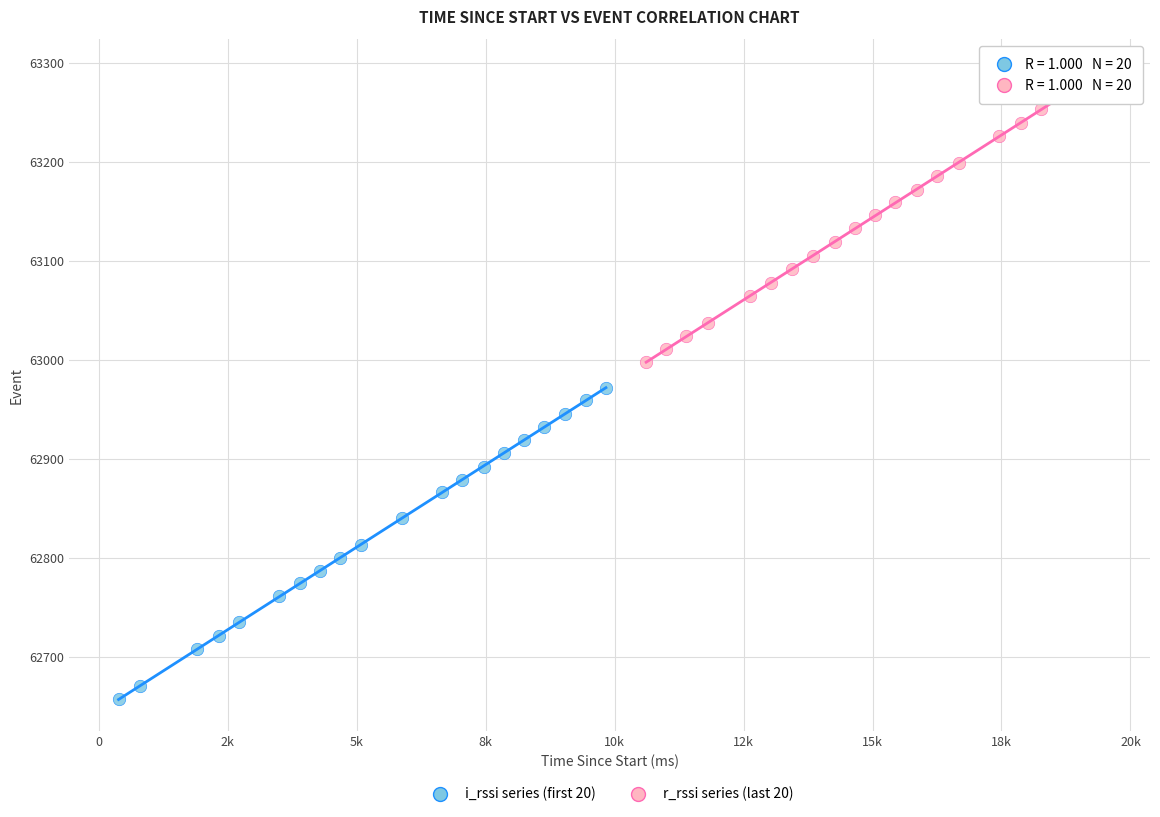

Which series has the widest spread of Y values?

i_rssi series (first 20)